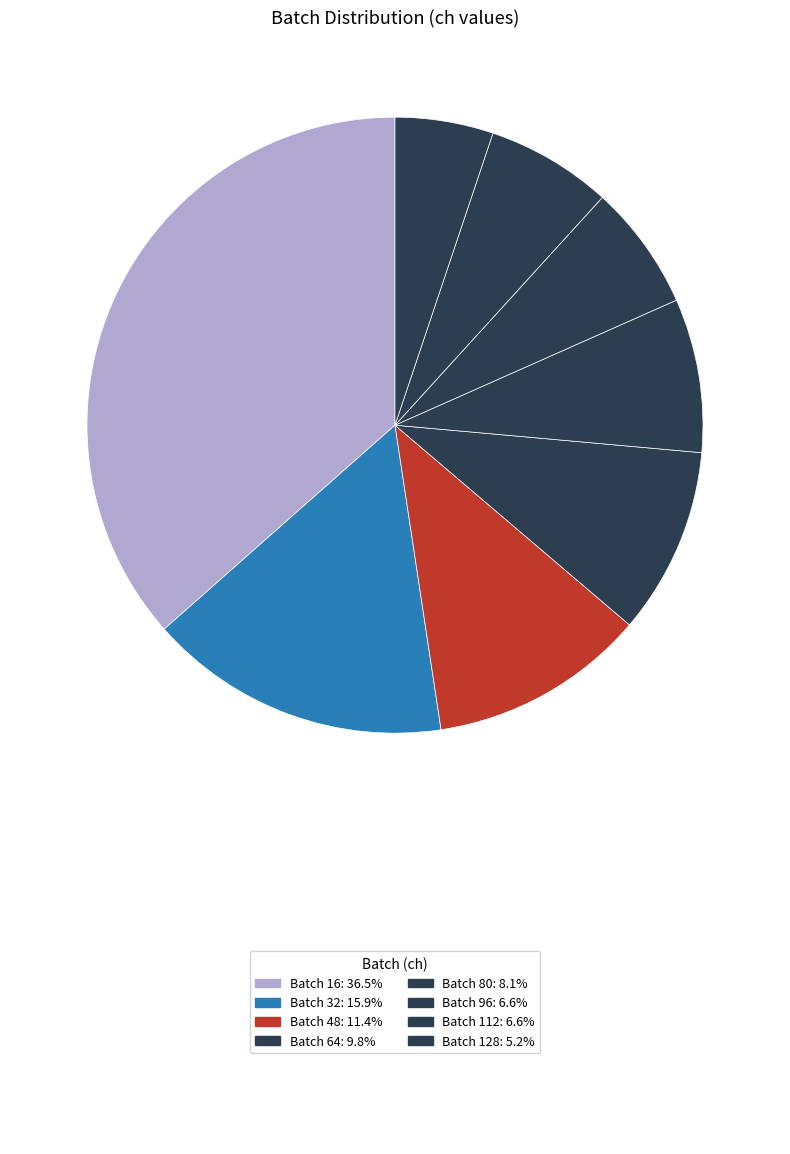

How many segments does this pie chart have?

8